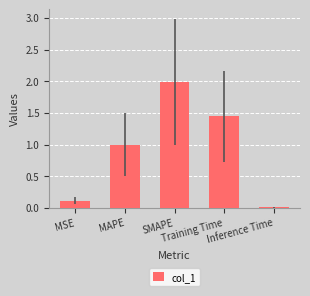

Which category has the highest value across all series?

SMAPE